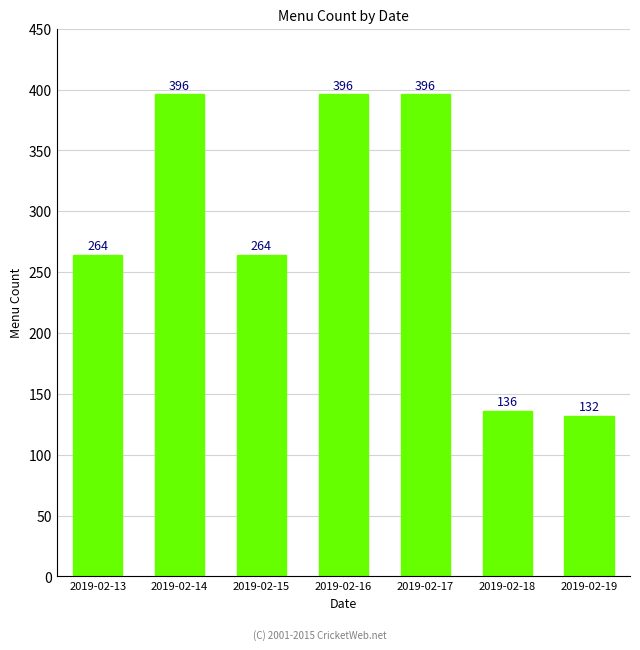

What is the value of the 4th bar from the left?

396